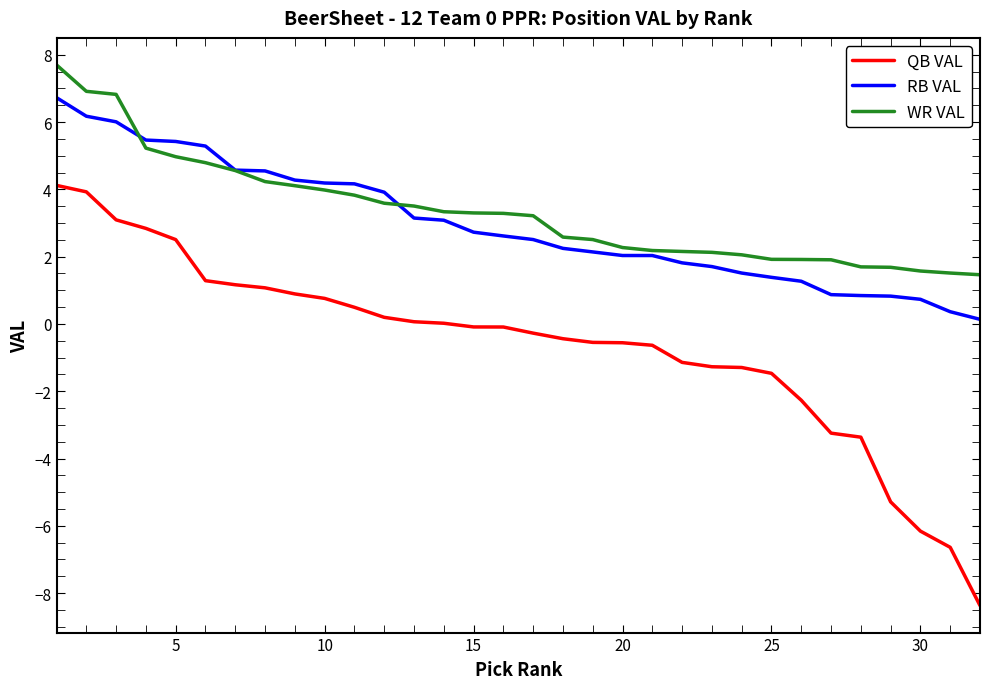

Rank the series by their maximum value, from lowest to highest.

QB VAL, RB VAL, WR VAL